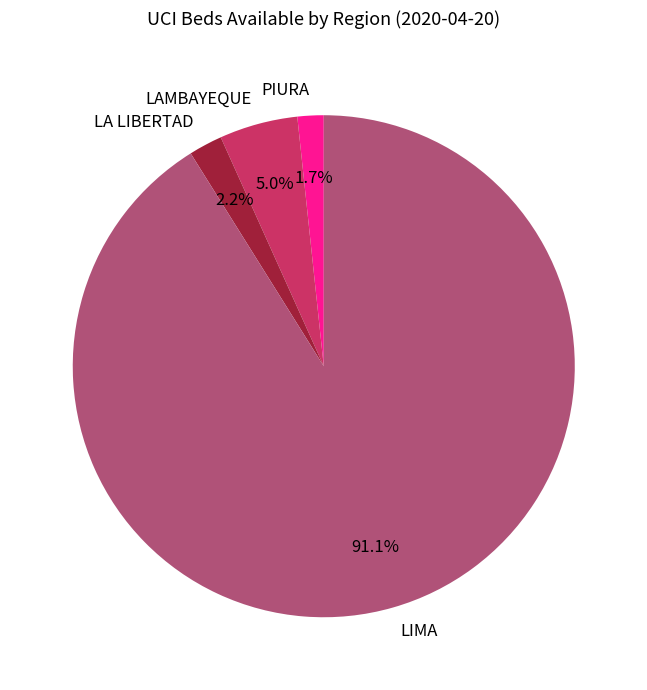

Is the sum of LIMA and LA LIBERTAD greater than half?

Yes